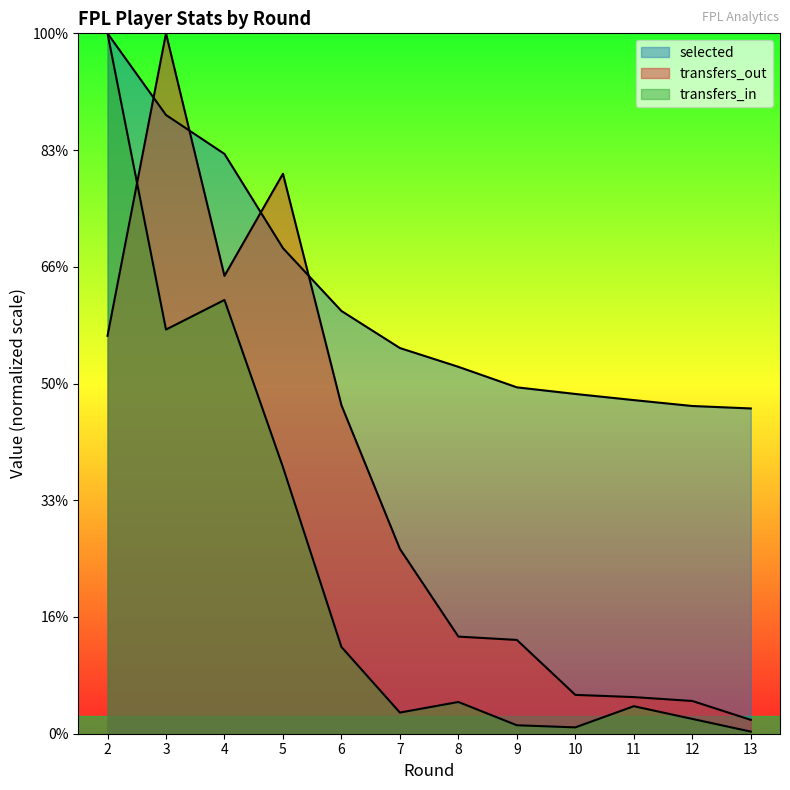

True or false: selected and transfers_in intersect in this chart.

False